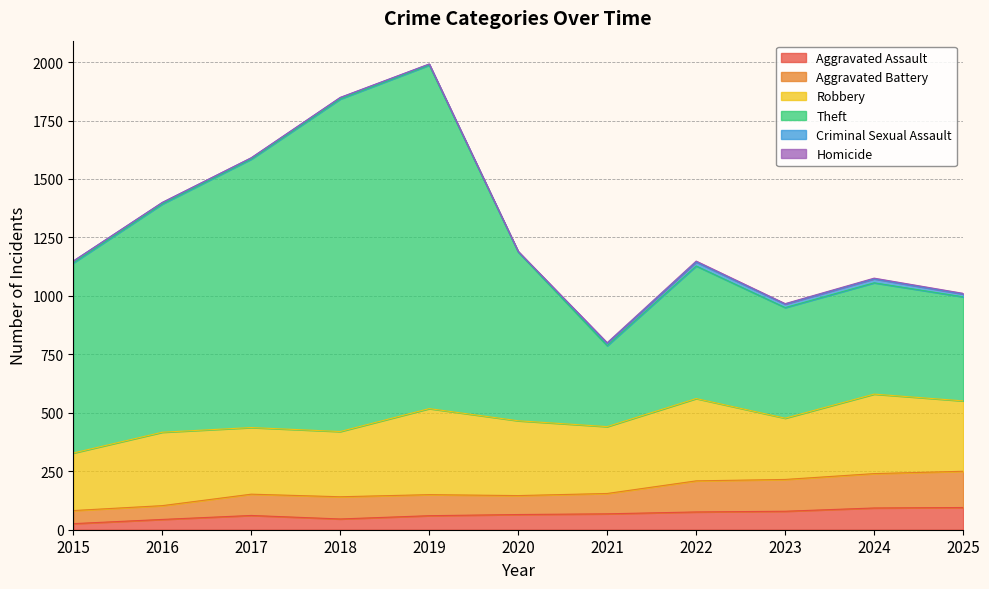

What is the difference between the Aggravated Assault values at 2024 and 2018?

47